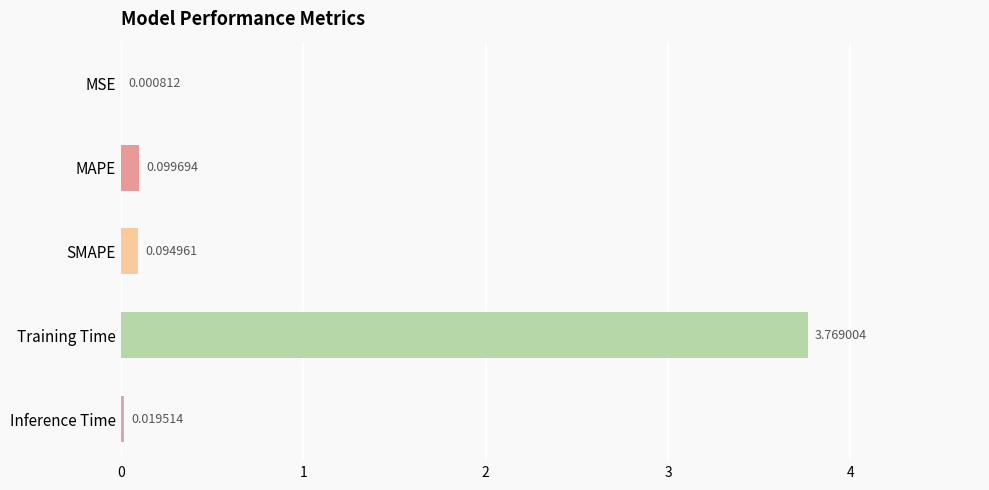

Between MSE and Training Time, which is larger?

Training Time